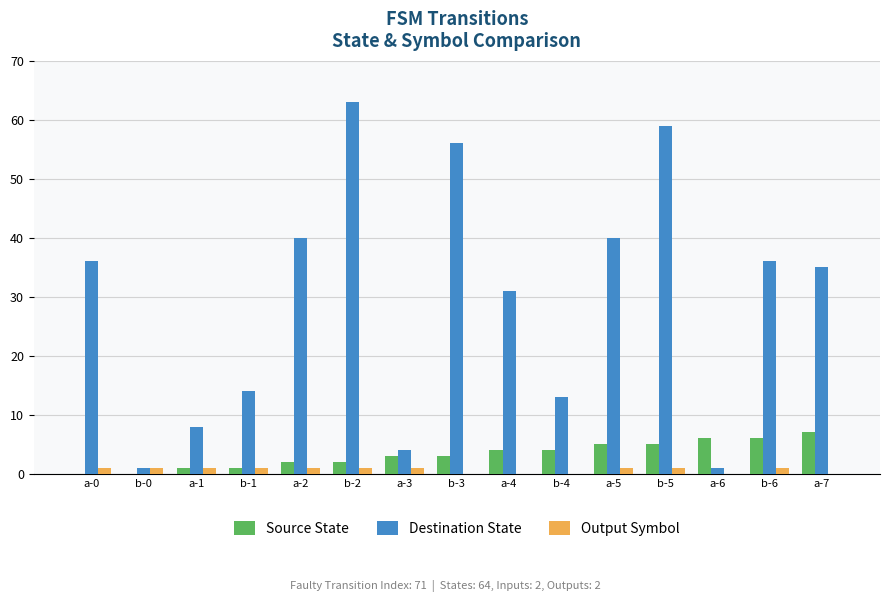

Where is Destination State nearest to the value 32?

a-4